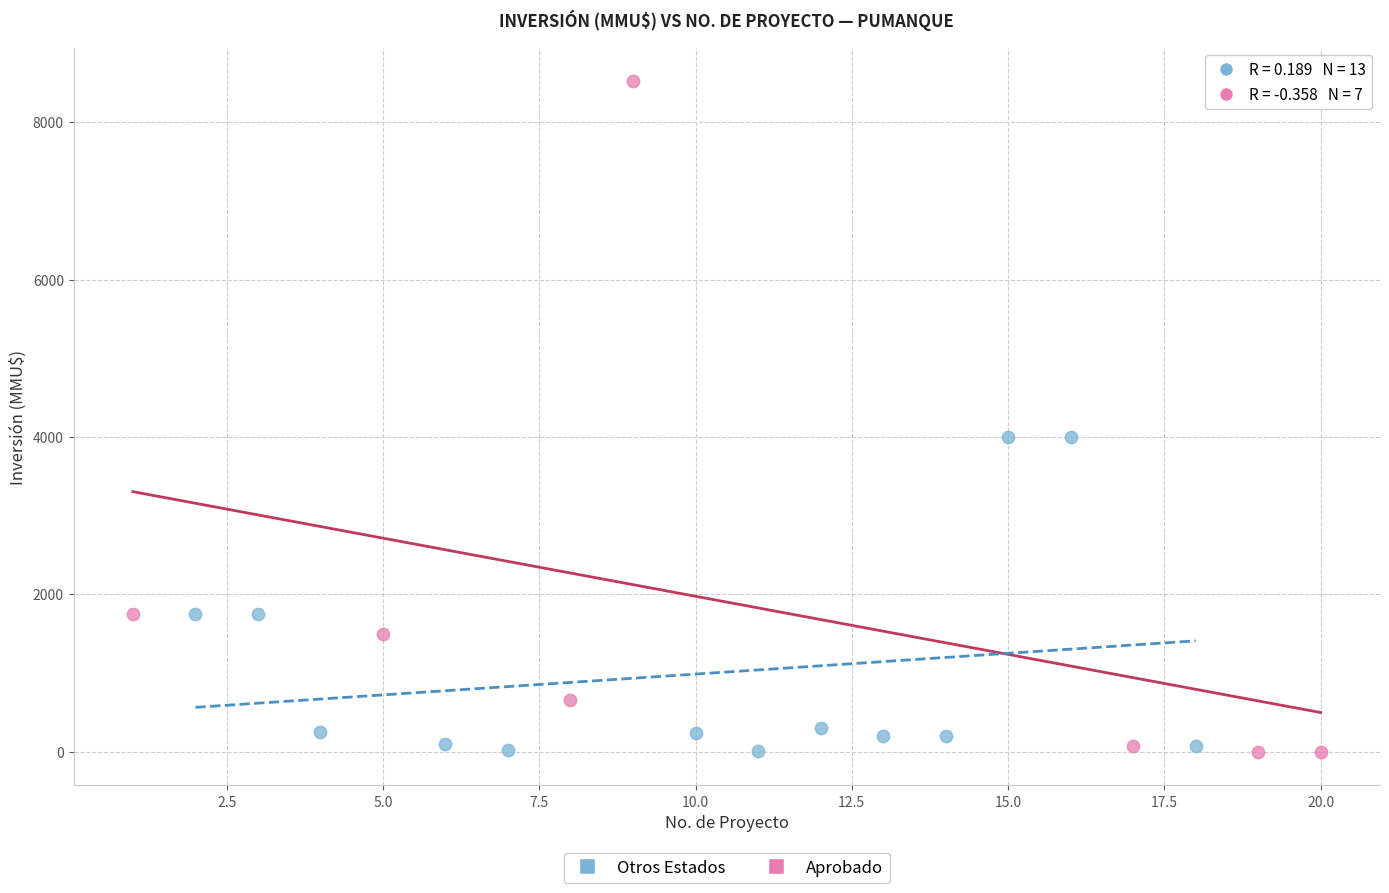

Which series reaches the maximum Y coordinate?

Aprobado